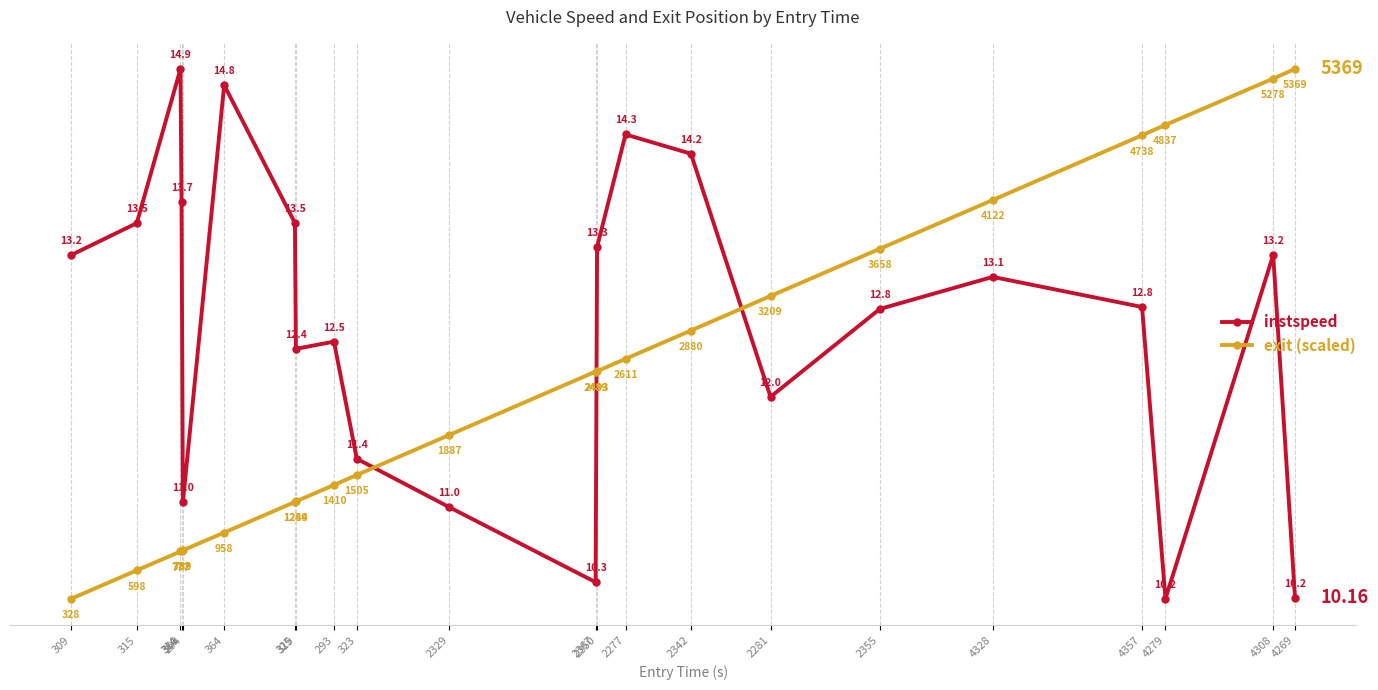

Where do instspeed and exit (scaled) first cross each other?

323 and 2329